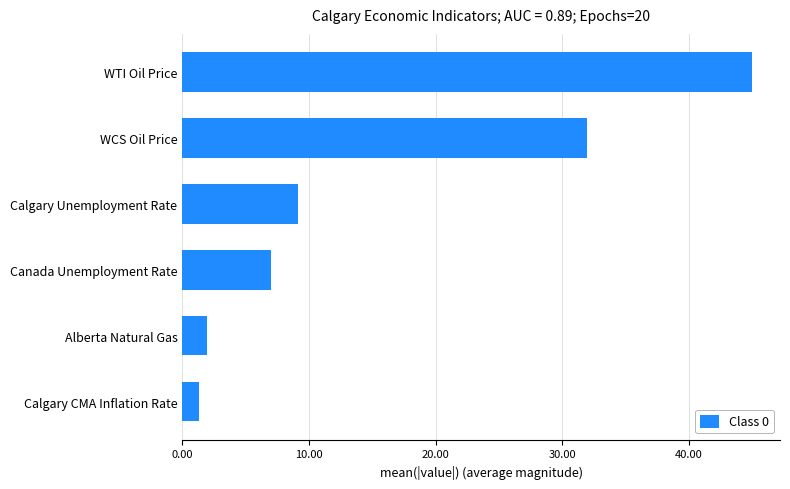

Which has a higher value, WCS Oil Price or Calgary CMA Inflation Rate?

WCS Oil Price